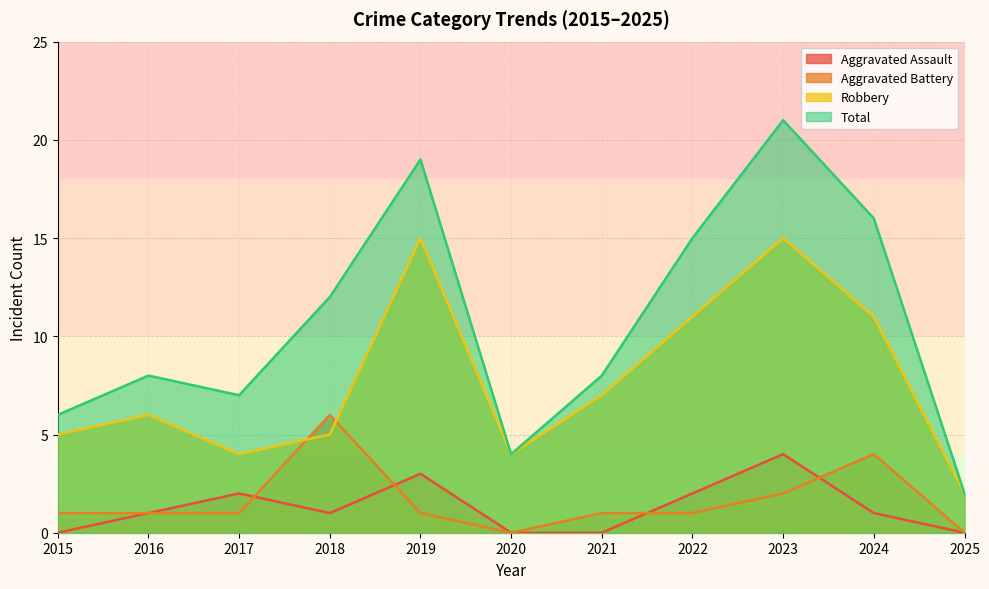

At which label is Aggravated Assault closest to 2?

2017